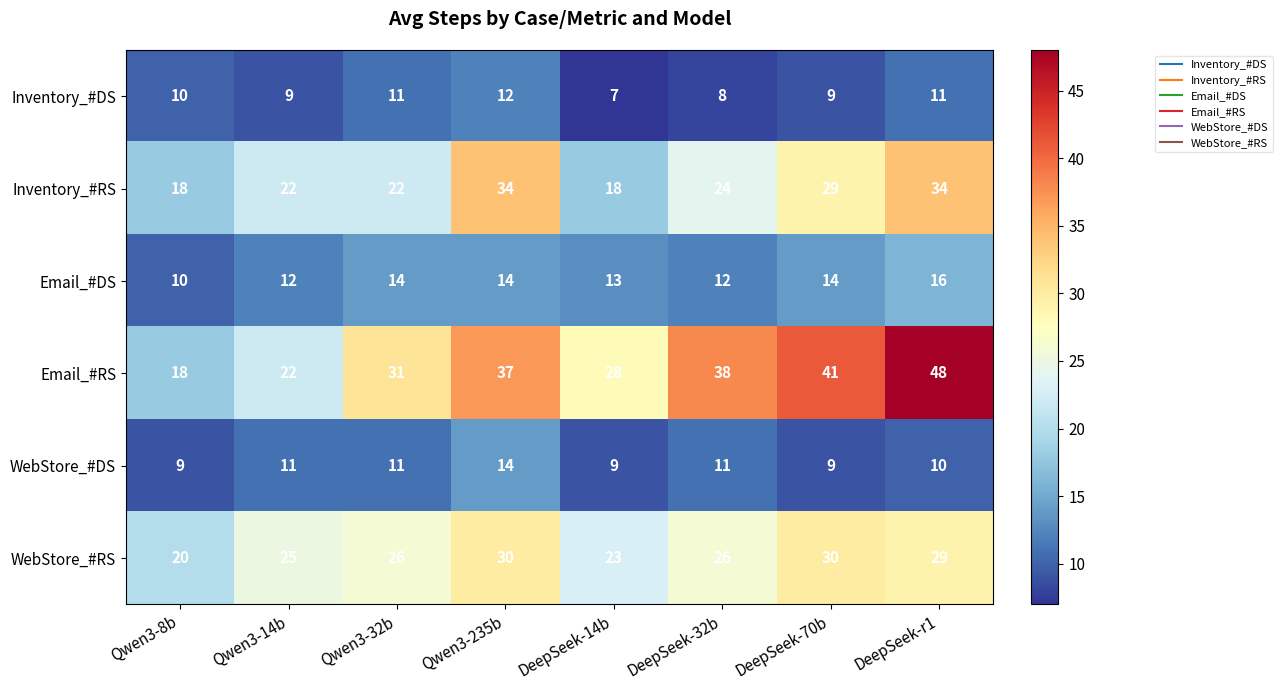

Which series changed the most between DeepSeek-70b and DeepSeek-r1?

Email_#RS